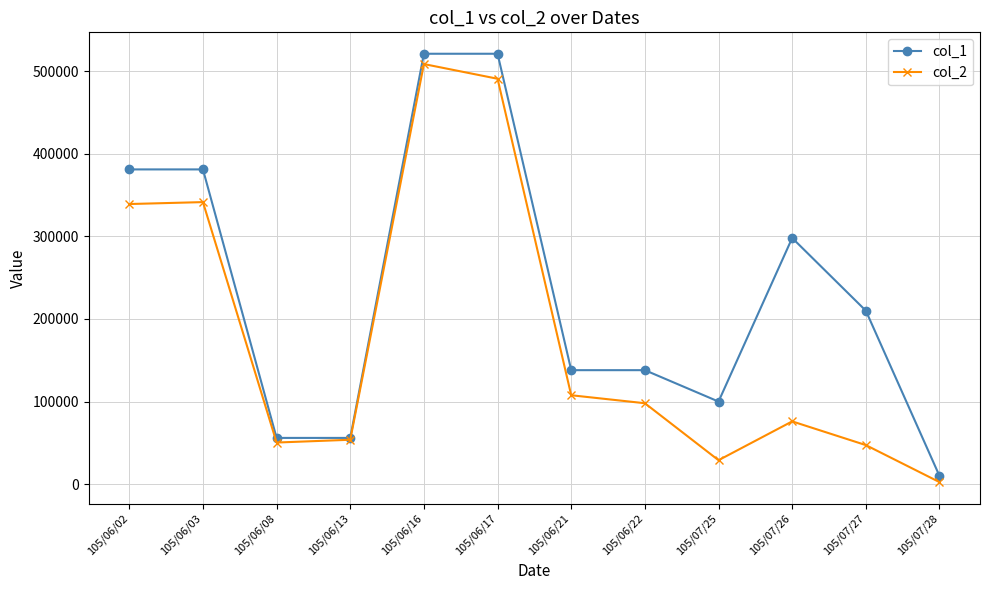

Is this an area chart (filled region under the line)?

No